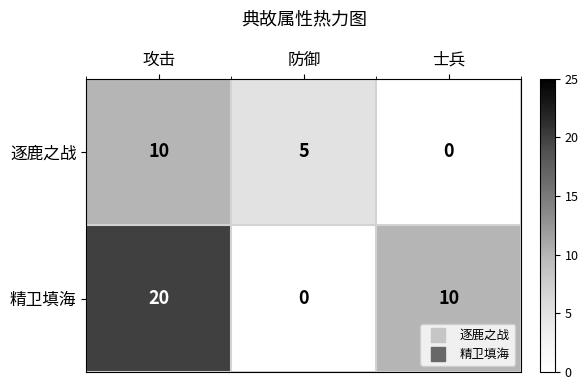

Which series has the largest total across all categories?

精卫填海